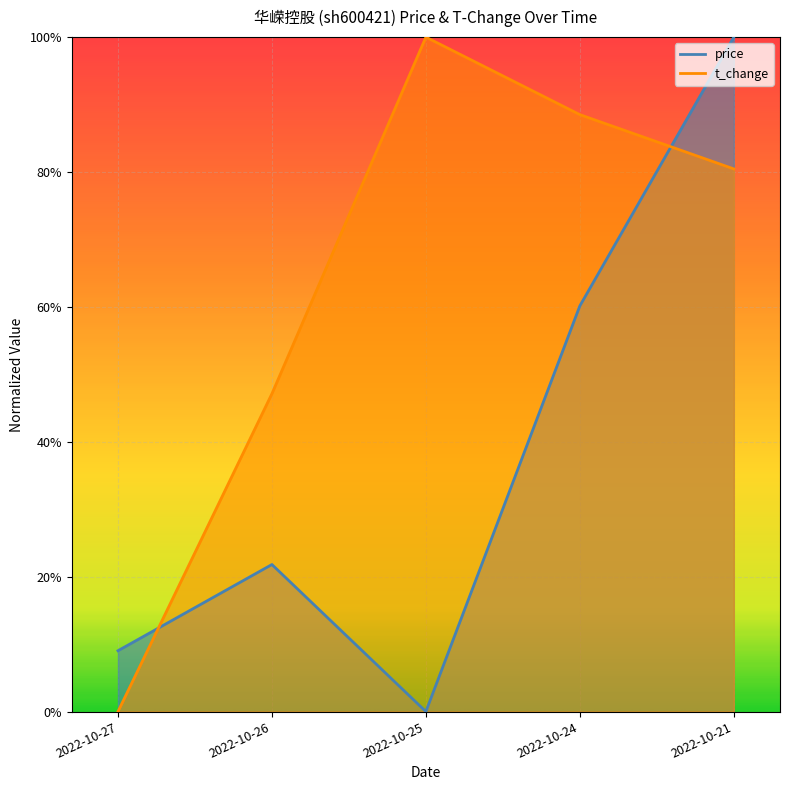

True or false: t_change has a value of 1.2 at 2022-10-21.

False